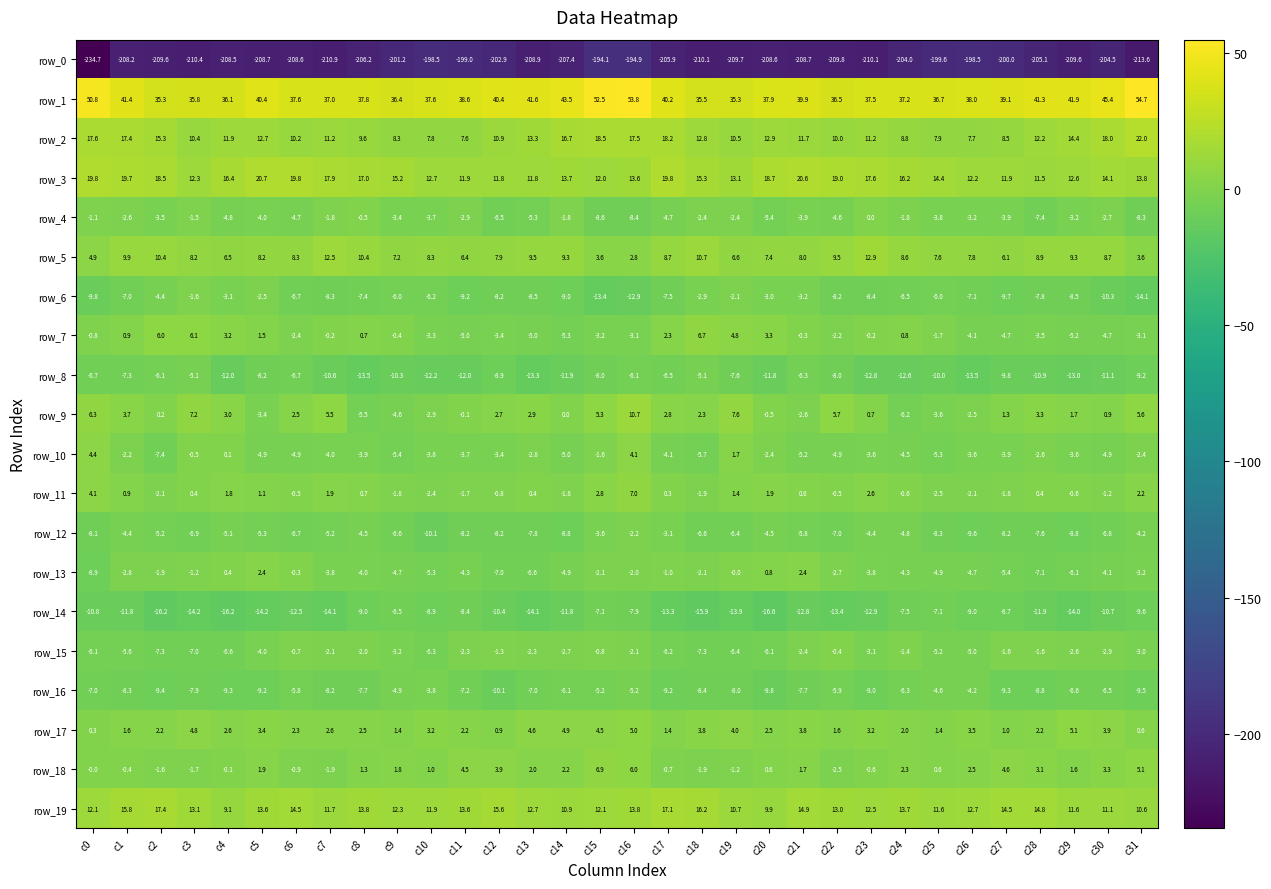

What is the sum of all row_1 values?

1293.7